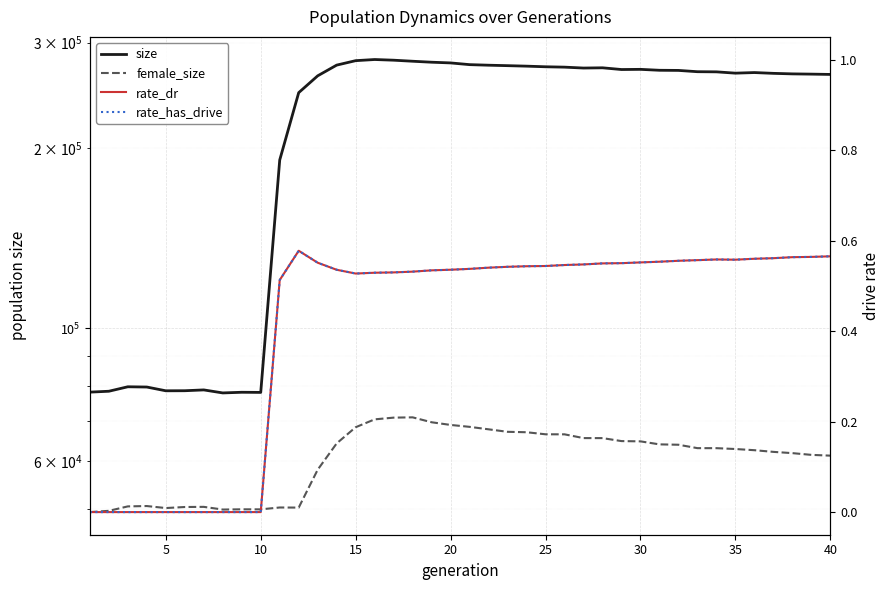

True or false: rate_dr and size cross at least once.

False